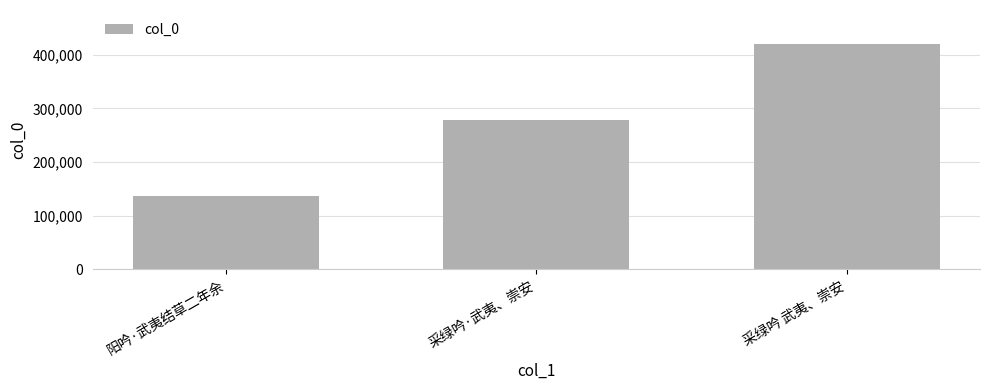

The value at 阳吟·武夷结草二年余 is 136185. True or false?

True